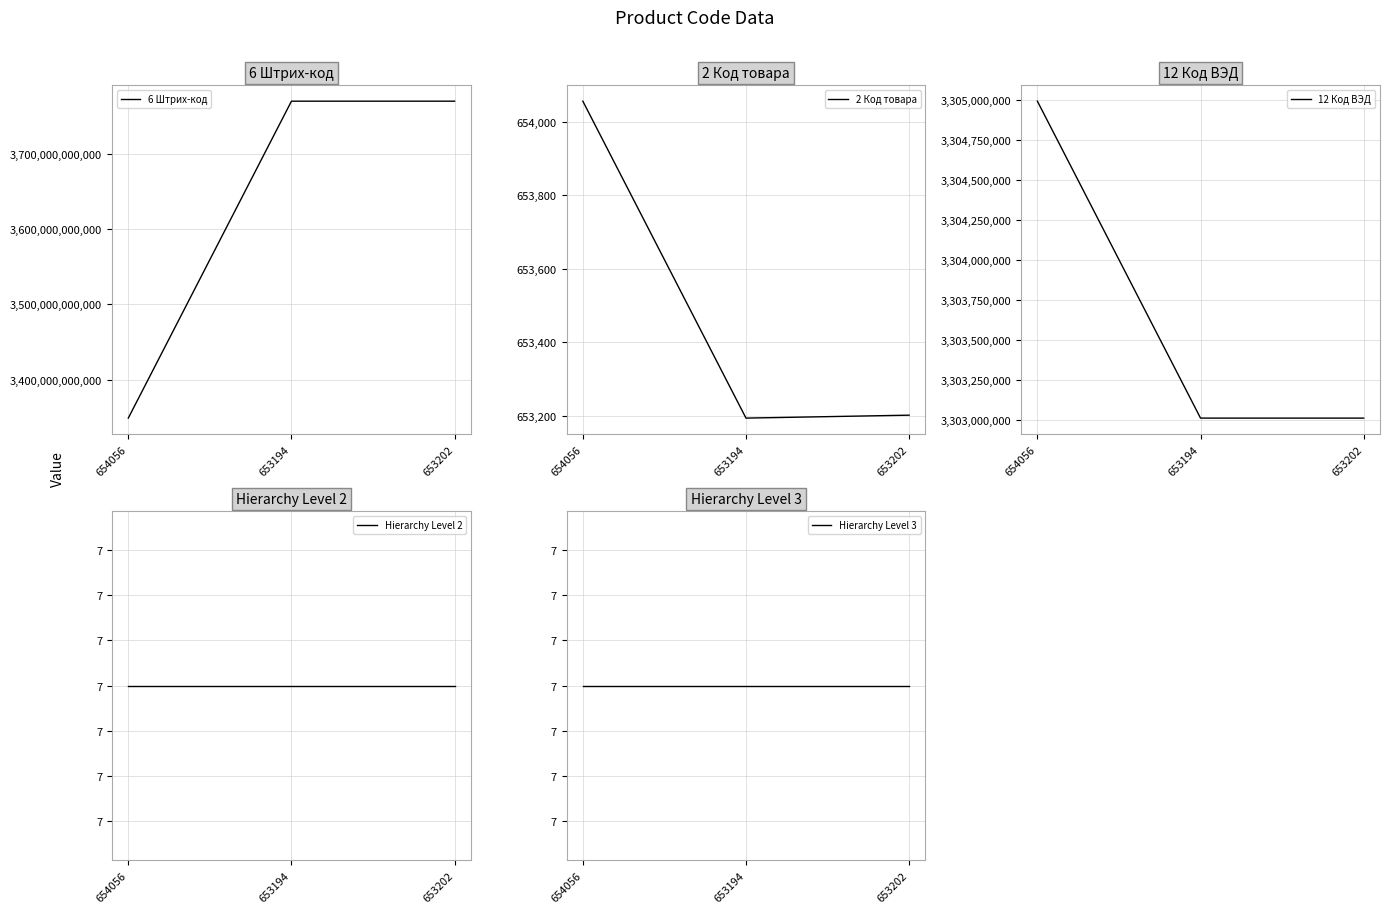

What is the label of the 2nd point from the right?

653194